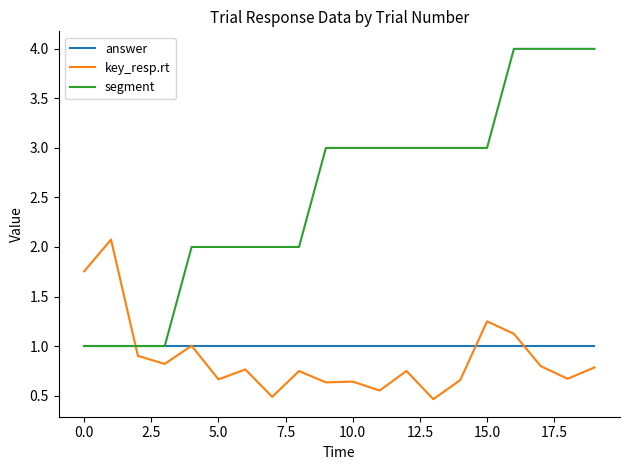

Which series has the largest range (max minus min)?

segment